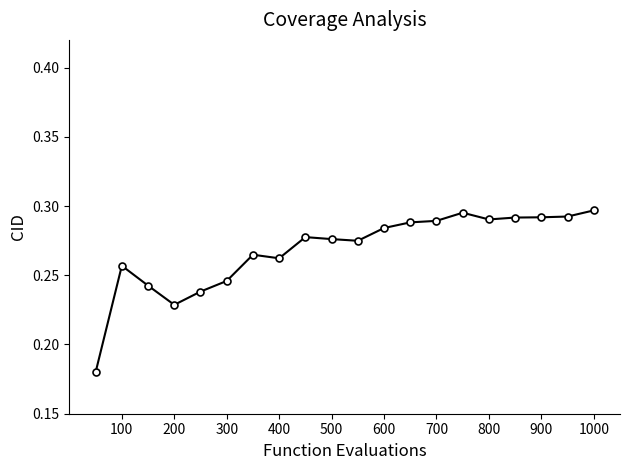

True or false: the data has more than 1 interior local peaks.

True